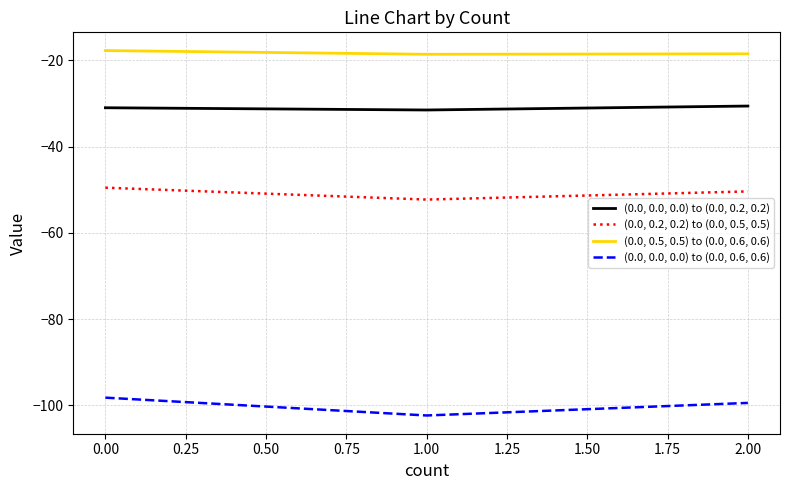

Is the value of (0.0, 0.0, 0.0) to (0.0, 0.2, 0.2) at 0.00 greater than the value of (0.0, 0.2, 0.2) to (0.0, 0.5, 0.5) at 2.00?

Yes